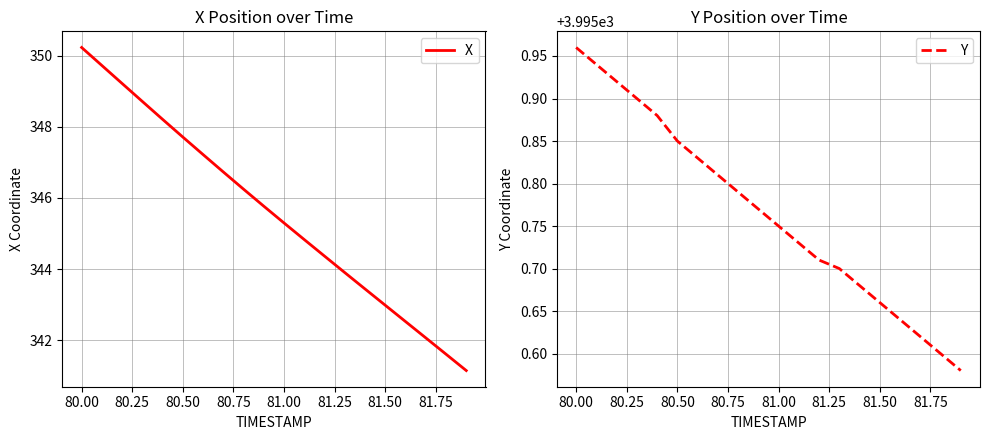

True or false: X and Y cross at least once.

False